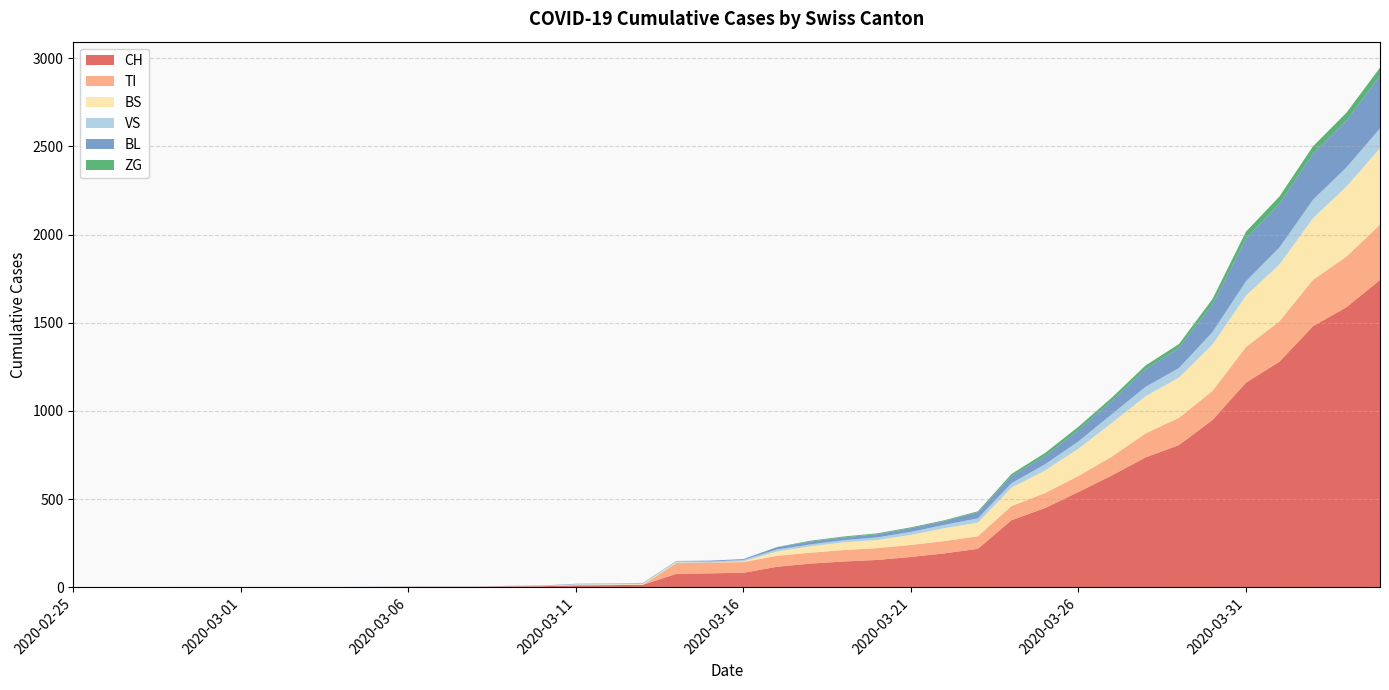

Reading left to right, transcribe all the data shown in this chart.

CH: 2020-02-25=0	2020-02-26=0	2020-02-27=0	2020-02-28=0	2020-02-29=0	2020-03-01=0	2020-03-02=0	2020-03-03=0	2020-03-04=0	2020-03-05=2	2020-03-06=3	2020-03-07=3	2020-03-08=3	2020-03-09=5	2020-03-10=6	2020-03-11=11	2020-03-12=12	2020-03-13=14	2020-03-14=76	2020-03-15=79	2020-03-16=82	2020-03-17=116	2020-03-18=134	2020-03-19=146	2020-03-20=155	2020-03-21=172	2020-03-22=192	2020-03-23=218	2020-03-24=380	2020-03-25=449	2020-03-26=540	2020-03-27=634	2020-03-28=736	2020-03-29=806	2020-03-30=948	2020-03-31=1160	2020-04-01=1279	2020-04-02=1480	2020-04-03=1588	2020-04-04=1742
TI: 2020-02-25=0	2020-02-26=0	2020-02-27=0	2020-02-28=0	2020-02-29=0	2020-03-01=0	2020-03-02=0	2020-03-03=0	2020-03-04=0	2020-03-05=0	2020-03-06=0	2020-03-07=0	2020-03-08=0	2020-03-09=0	2020-03-10=0	2020-03-11=0	2020-03-12=0	2020-03-13=0	2020-03-14=61	2020-03-15=61	2020-03-16=61	2020-03-17=62	2020-03-18=62	2020-03-19=65	2020-03-20=67	2020-03-21=68	2020-03-22=70	2020-03-23=71	2020-03-24=80	2020-03-25=85	2020-03-26=91	2020-03-27=107	2020-03-28=136	2020-03-29=155	2020-03-30=165	2020-03-31=202	2020-04-01=229	2020-04-02=263	2020-04-03=287	2020-04-04=314
BS: 2020-02-25=0	2020-02-26=0	2020-02-27=0	2020-02-28=0	2020-02-29=0	2020-03-01=0	2020-03-02=0	2020-03-03=0	2020-03-04=0	2020-03-05=0	2020-03-06=0	2020-03-07=0	2020-03-08=0	2020-03-09=0	2020-03-10=0	2020-03-11=4	2020-03-12=4	2020-03-13=4	2020-03-14=4	2020-03-15=0	2020-03-16=4	2020-03-17=25	2020-03-18=36	2020-03-19=44	2020-03-20=46	2020-03-21=57	2020-03-22=73	2020-03-23=78	2020-03-24=105	2020-03-25=128	2020-03-26=155	2020-03-27=191	2020-03-28=211	2020-03-29=228	2020-03-30=263	2020-03-31=292	2020-04-01=323	2020-04-02=350	2020-04-03=397	2020-04-04=434
VS: 2020-02-25=0	2020-02-26=0	2020-02-27=0	2020-02-28=2	2020-02-29=2	2020-03-01=2	2020-03-02=2	2020-03-03=2	2020-03-04=2	2020-03-05=2	2020-03-06=2	2020-03-07=2	2020-03-08=2	2020-03-09=2	2020-03-10=2	2020-03-11=3	2020-03-12=3	2020-03-13=5	2020-03-14=6	2020-03-15=6	2020-03-16=8	2020-03-17=11	2020-03-18=11	2020-03-19=12	2020-03-20=15	2020-03-21=17	2020-03-22=19	2020-03-23=24	2020-03-24=25	2020-03-25=35	2020-03-26=41	2020-03-27=50	2020-03-28=53	2020-03-29=54	2020-03-30=71	2020-03-31=81	2020-04-01=96	2020-04-02=104	2020-04-03=109	2020-04-04=112
BL: 2020-02-25=0	2020-02-26=0	2020-02-27=0	2020-02-28=0	2020-02-29=0	2020-03-01=0	2020-03-02=0	2020-03-03=0	2020-03-04=0	2020-03-05=0	2020-03-06=0	2020-03-07=0	2020-03-08=0	2020-03-09=1	2020-03-10=2	2020-03-11=2	2020-03-12=2	2020-03-13=2	2020-03-14=2	2020-03-15=5	2020-03-16=5	2020-03-17=13	2020-03-18=16	2020-03-19=16	2020-03-20=18	2020-03-21=21	2020-03-22=21	2020-03-23=35	2020-03-24=40	2020-03-25=46	2020-03-26=65	2020-03-27=76	2020-03-28=100	2020-03-29=115	2020-03-30=158	2020-03-31=242	2020-04-01=249	2020-04-02=262	2020-04-03=266	2020-04-04=298
ZG: 2020-02-25=0	2020-02-26=0	2020-02-27=0	2020-02-28=0	2020-02-29=0	2020-03-01=0	2020-03-02=0	2020-03-03=0	2020-03-04=0	2020-03-05=0	2020-03-06=0	2020-03-07=0	2020-03-08=0	2020-03-09=0	2020-03-10=0	2020-03-11=0	2020-03-12=0	2020-03-13=0	2020-03-14=0	2020-03-15=0	2020-03-16=0	2020-03-17=1	2020-03-18=5	2020-03-19=5	2020-03-20=5	2020-03-21=5	2020-03-22=5	2020-03-23=5	2020-03-24=12	2020-03-25=18	2020-03-26=18	2020-03-27=18	2020-03-28=21	2020-03-29=21	2020-03-30=29	2020-03-31=39	2020-04-01=40	2020-04-02=41	2020-04-03=44	2020-04-04=46